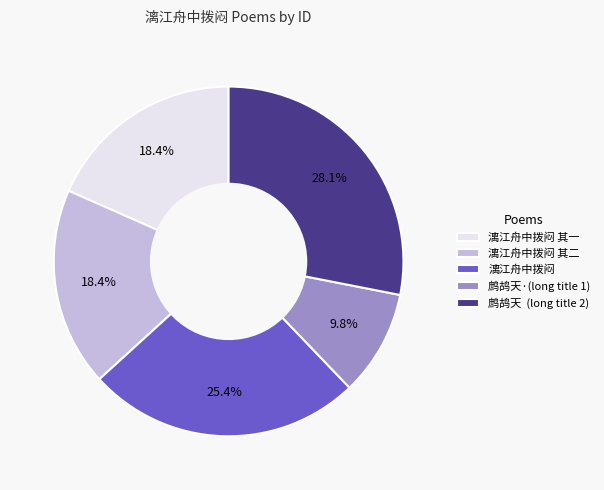

What is the total percentage of 漓江舟中拨闷 其二 and 漓江舟中拨闷 其一?

36.8%